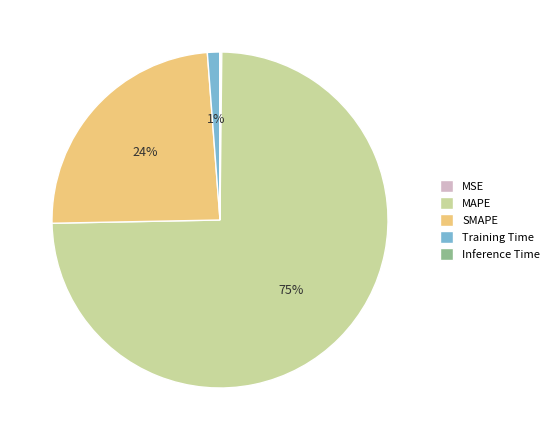

What is the majority slice?

MAPE